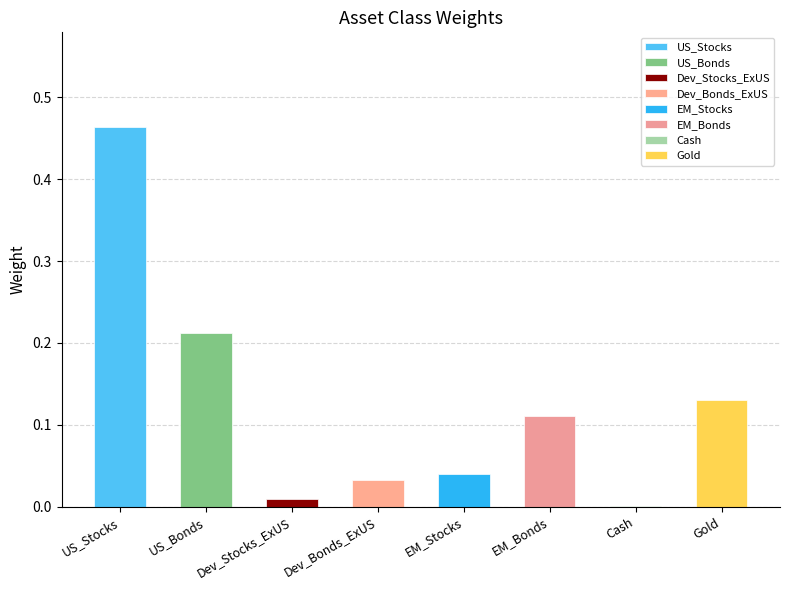

Between Gold and US_Bonds, which is larger?

US_Bonds